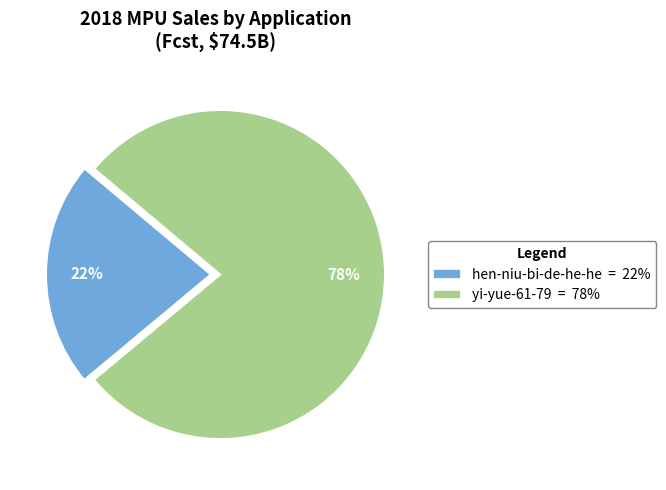

Do yi-yue-61-79 = 78% and hen-niu-bi-de-he-he = 22% together represent more than half of the pie?

Yes